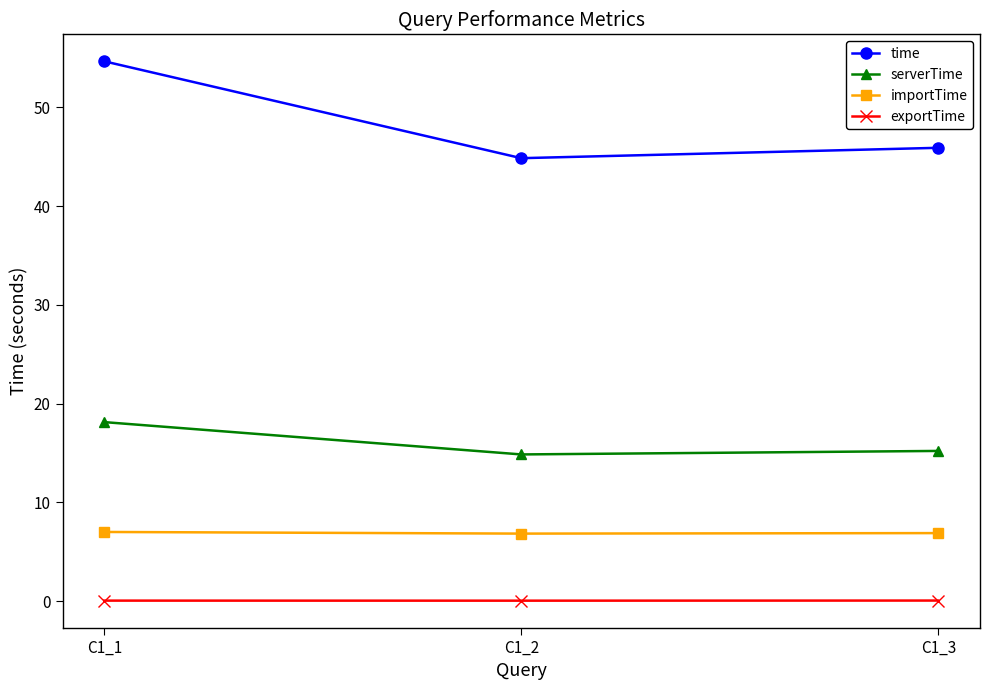

List the series in order of their peak value, highest first.

time, serverTime, importTime, exportTime